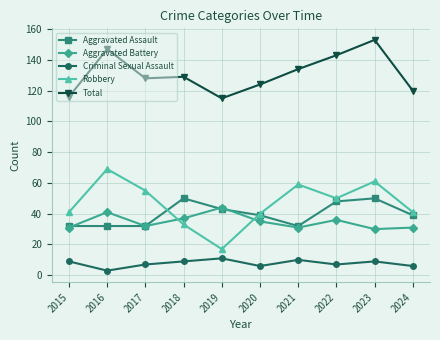

True or false: Total and Criminal Sexual Assault intersect in this chart.

False